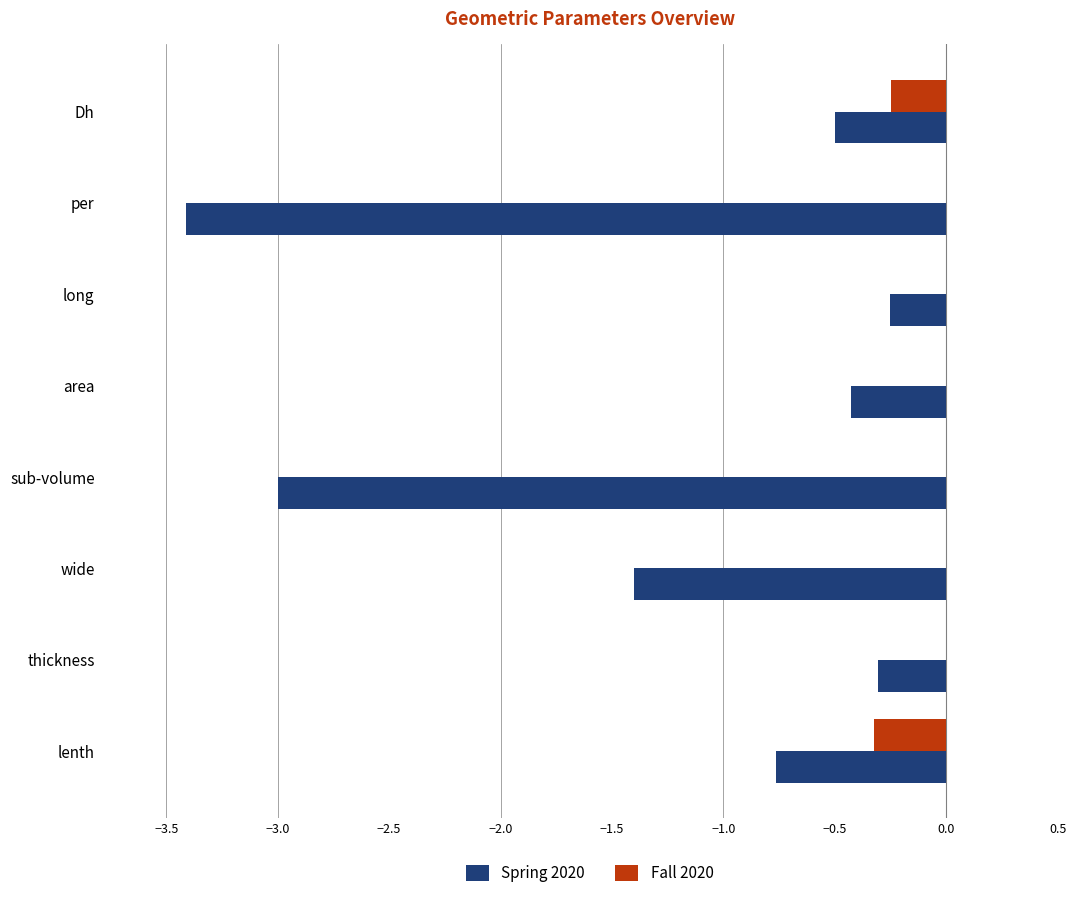

Which category has the highest value in the Spring 2020 series?

long